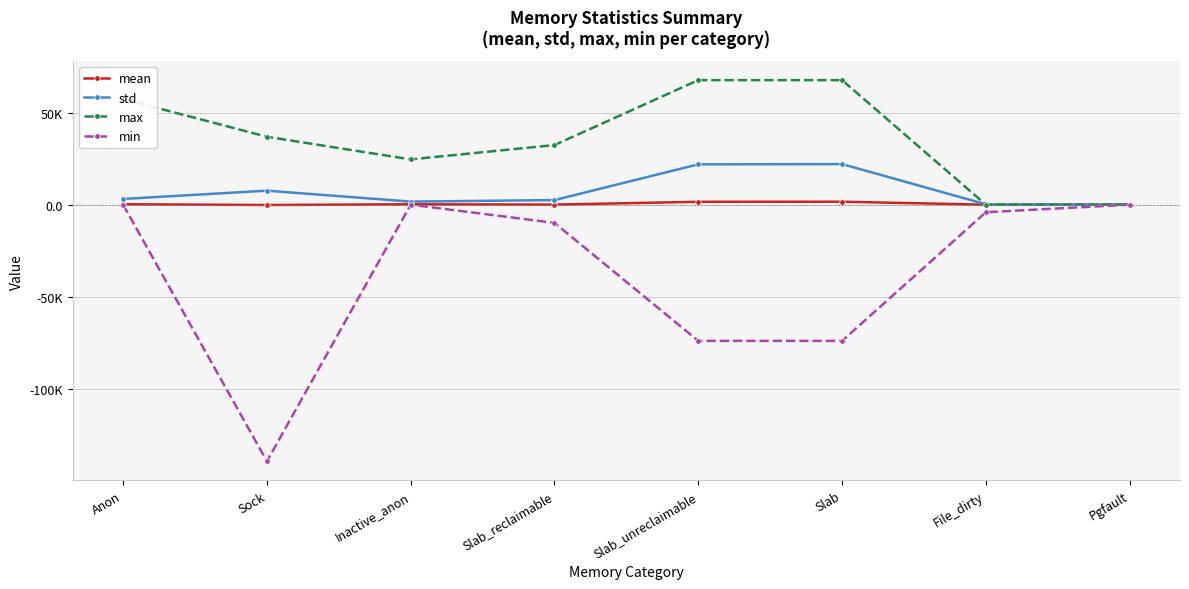

Which label corresponds to the smallest value in the chart?

Sock